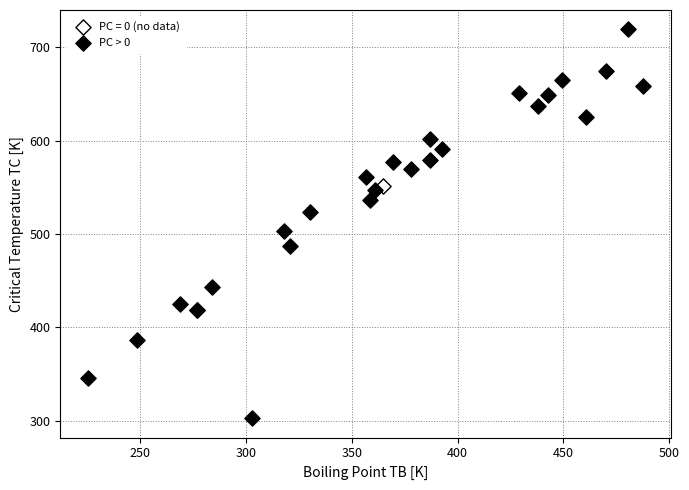

What are all the series names shown in the legend?

PC = 0 (no data), PC > 0